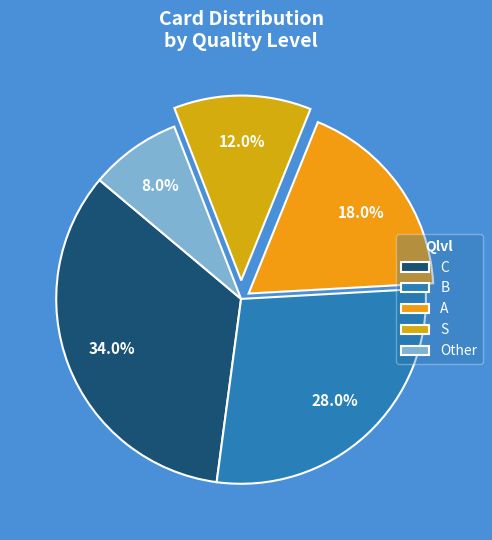

Is it true that C is 28% of the pie?

False